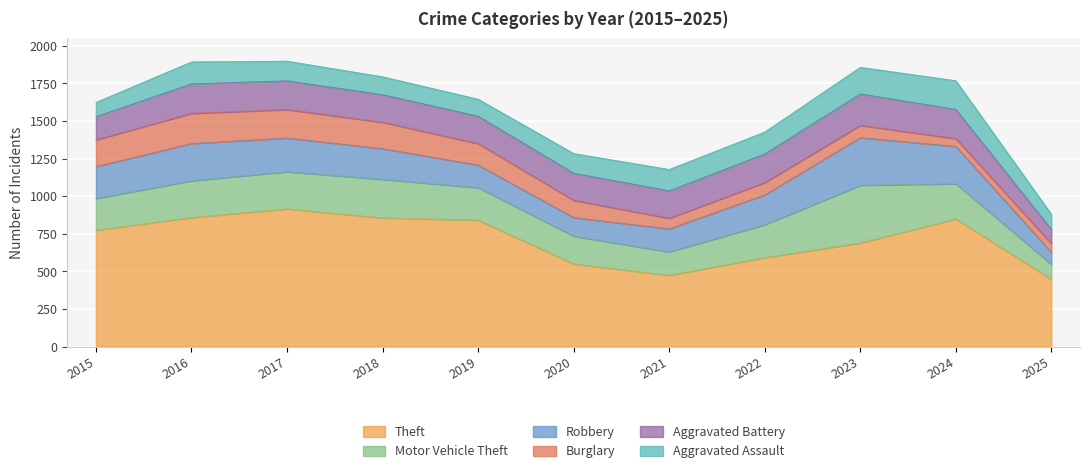

Reading left to right, extract all data points from this chart.

Theft: 2015=774	2016=858	2017=916	2018=856	2019=841	2020=550	2021=474	2022=592	2023=689	2024=849	2025=448
Motor Vehicle Theft: 2015=211	2016=245	2017=247	2018=256	2019=216	2020=184	2021=156	2022=219	2023=384	2024=234	2025=99
Robbery: 2015=212	2016=247	2017=224	2018=204	2019=150	2020=124	2021=153	2022=198	2023=316	2024=248	2025=80
Burglary: 2015=178	2016=201	2017=189	2018=176	2019=143	2020=115	2021=71	2022=82	2023=82	2024=52	2025=58
Aggravated Battery: 2015=154	2016=196	2017=191	2018=183	2019=182	2020=180	2021=182	2022=190	2023=209	2024=194	2025=94
Aggravated Assault: 2015=95	2016=146	2017=131	2018=119	2019=113	2020=131	2021=142	2022=146	2023=177	2024=191	2025=101